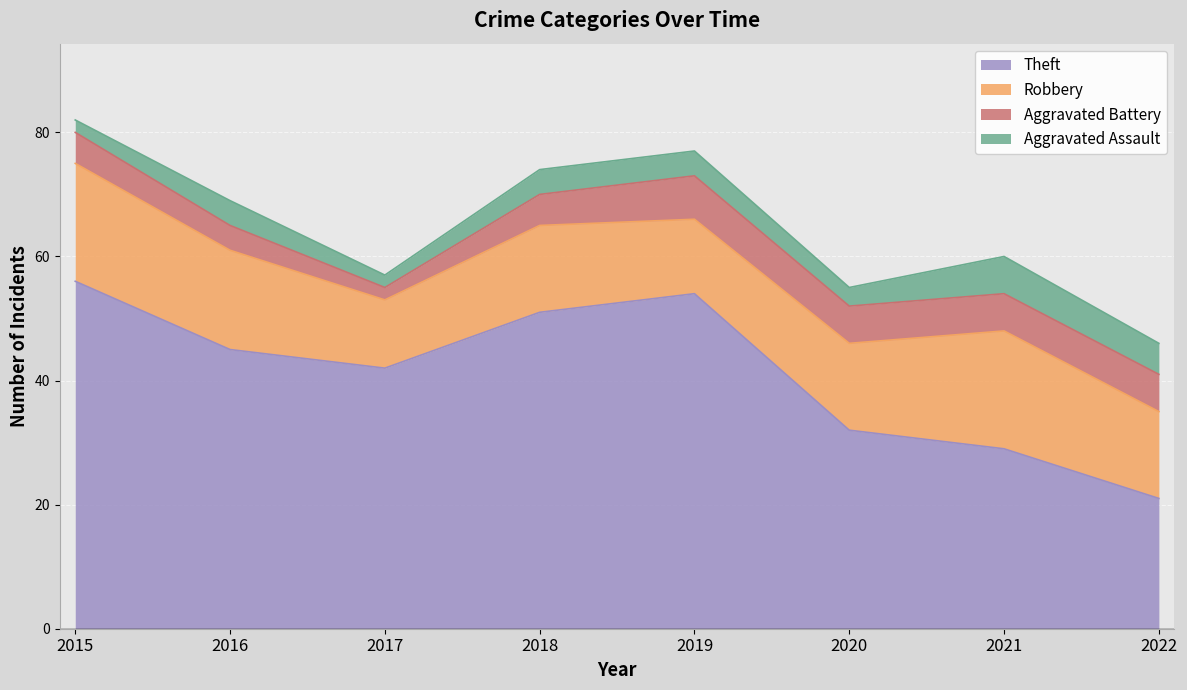

True or false: Theft and Aggravated Battery cross at least once.

False